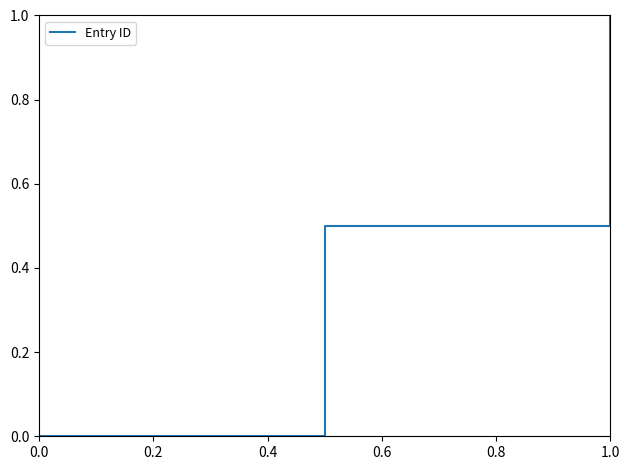

What is the average value?

0.5